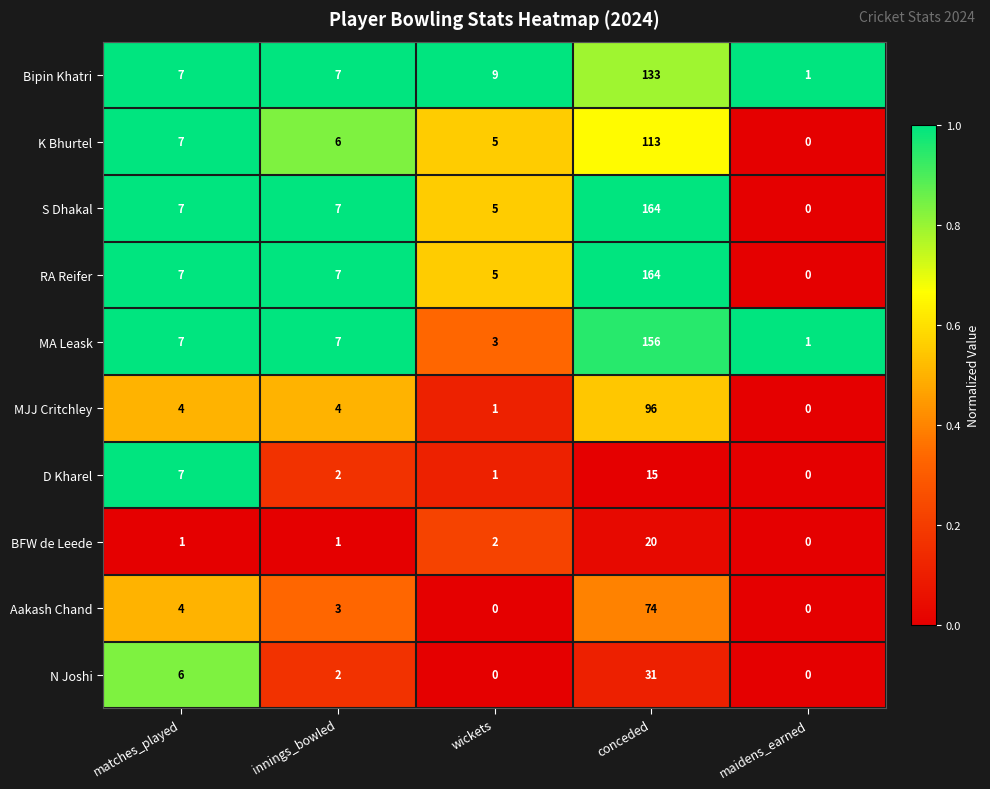

Is the value of K Bhurtel at wickets greater than the value of D Kharel at maidens_earned?

Yes